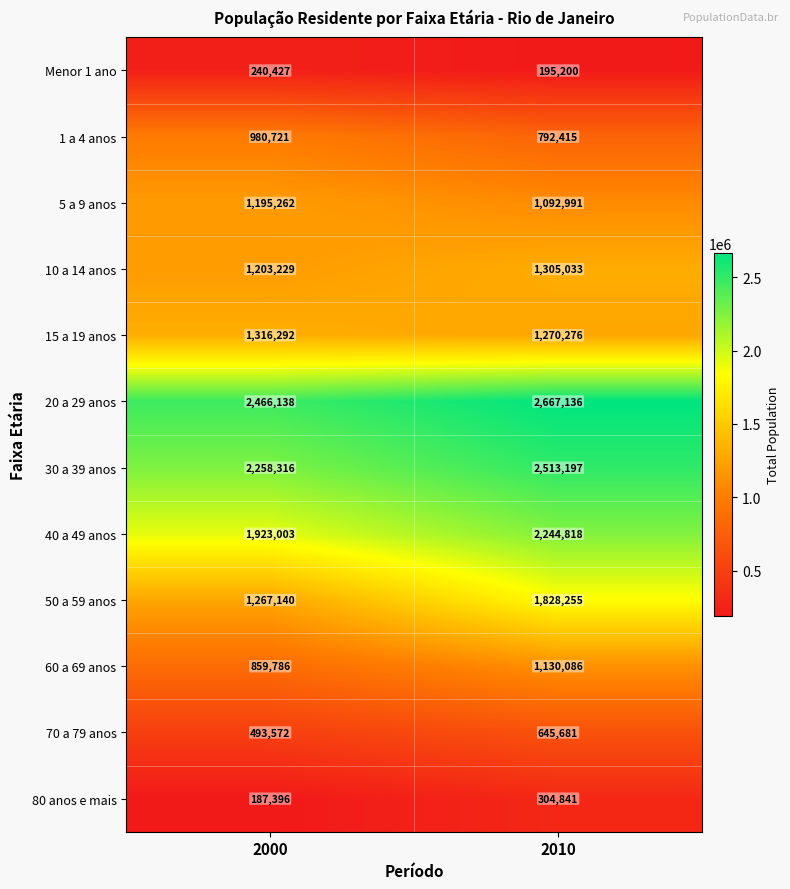

Which series has the largest total across all categories?

20 a 29 anos